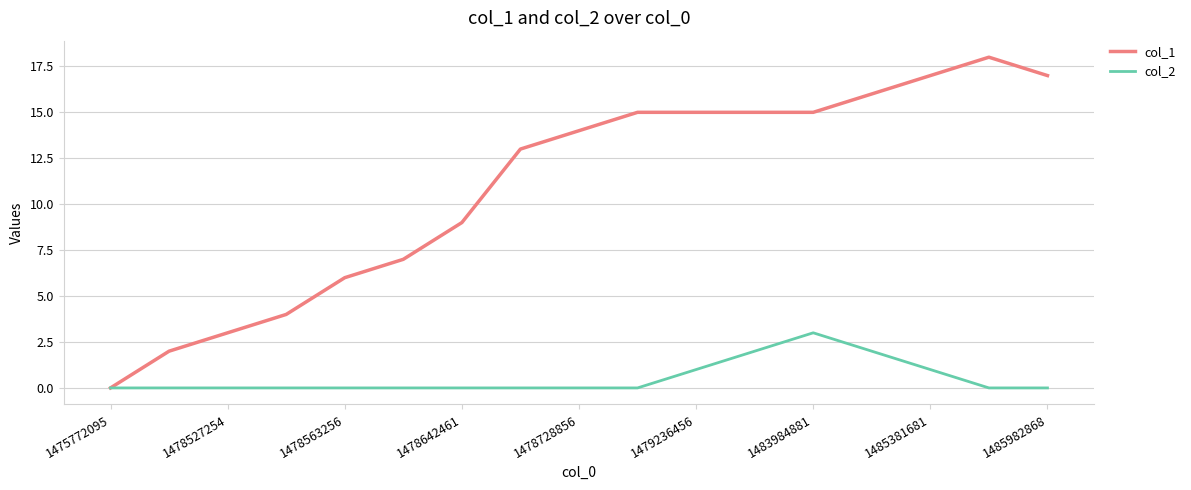

What is the greatest value displayed?

18